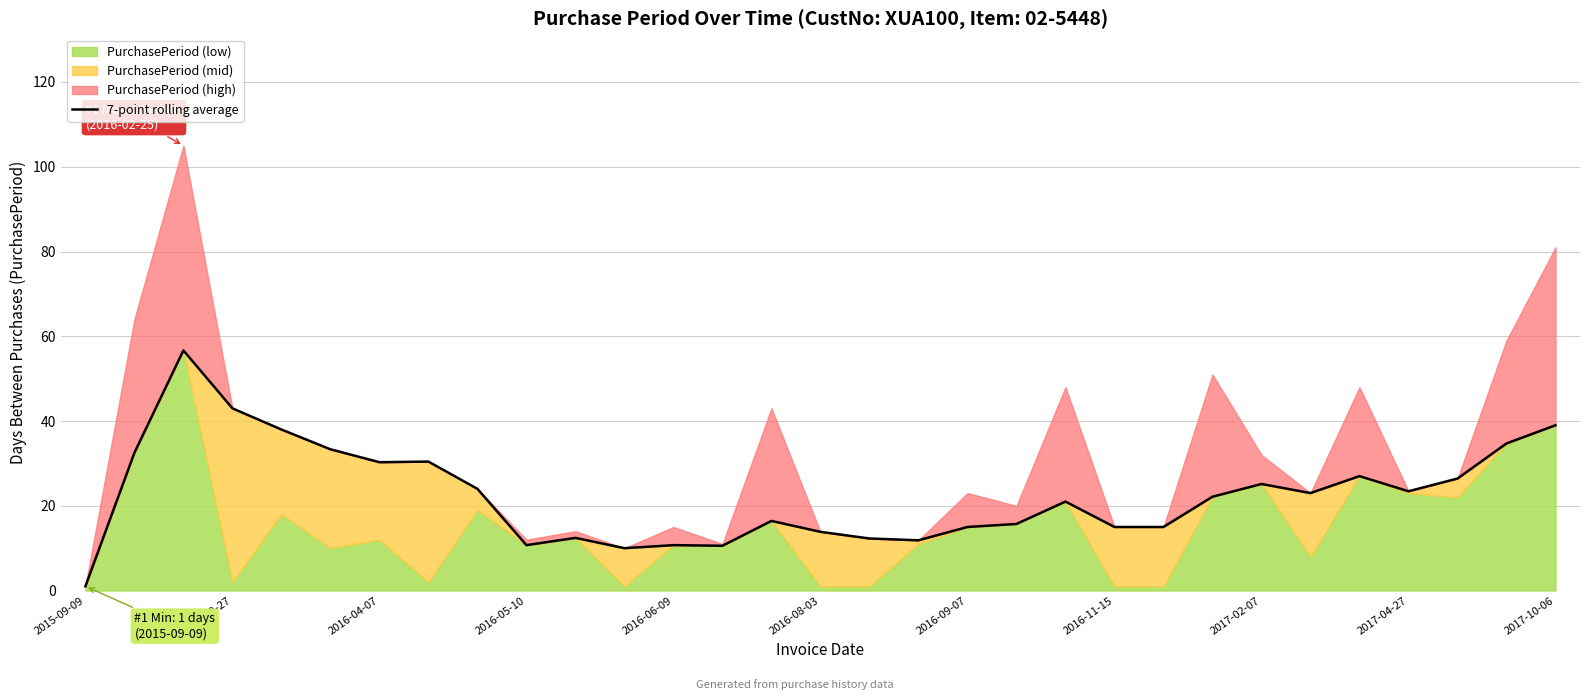

What is the greatest value displayed?

56.7